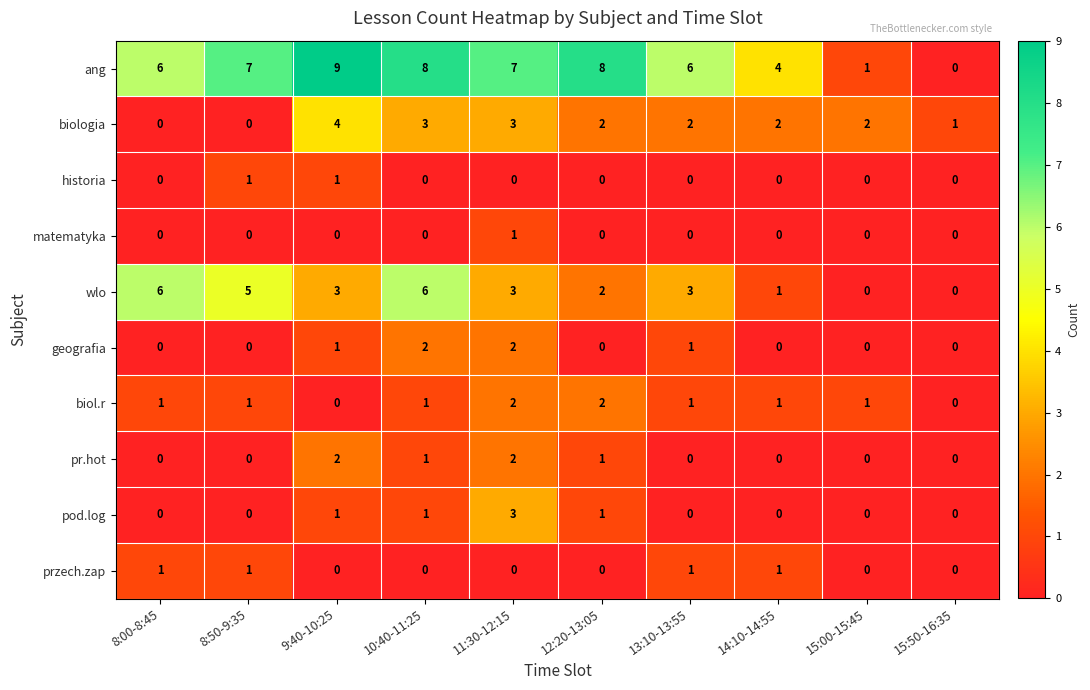

What is the difference between the highest and lowest values at 11:30-12:15?

7